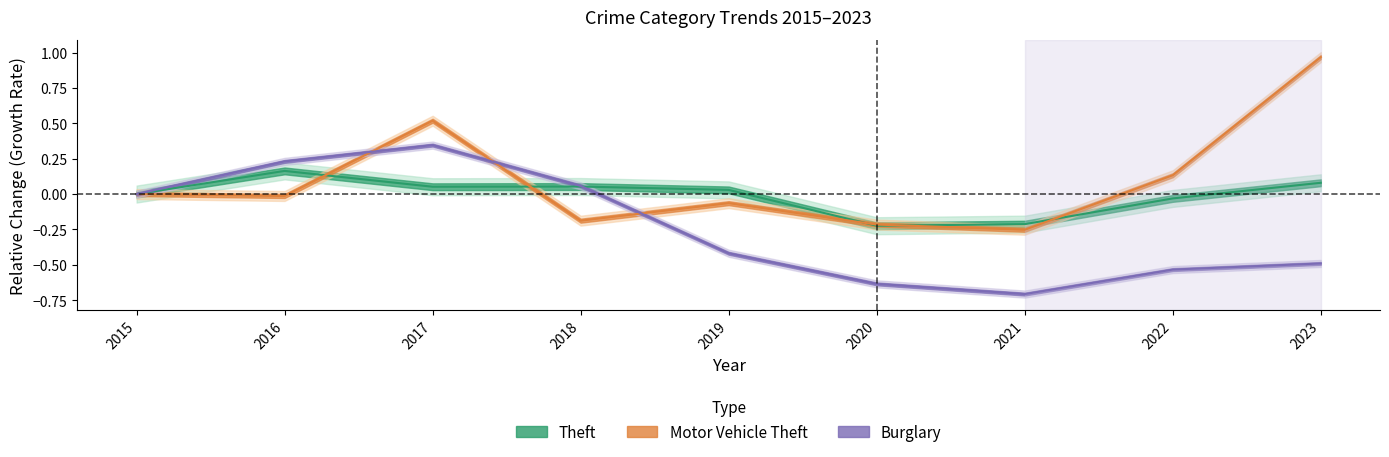

At how many categories does at least one series exceed 0?

6